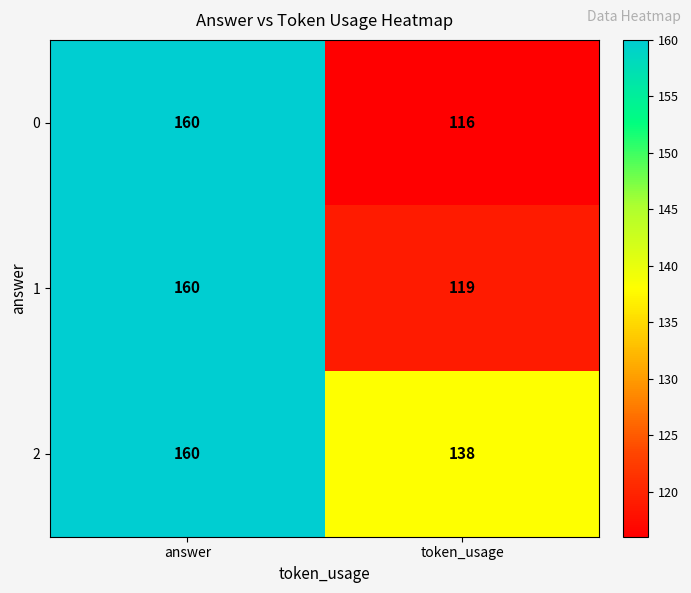

What is the approximate value of 0 at token_usage, to the nearest 10?

120